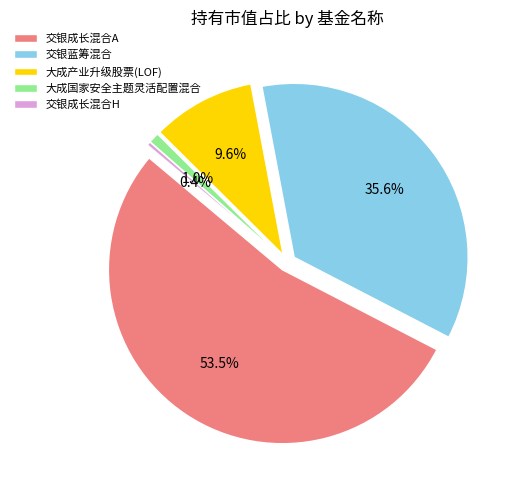

What is the smallest slice in the pie chart?

交银成长混合H